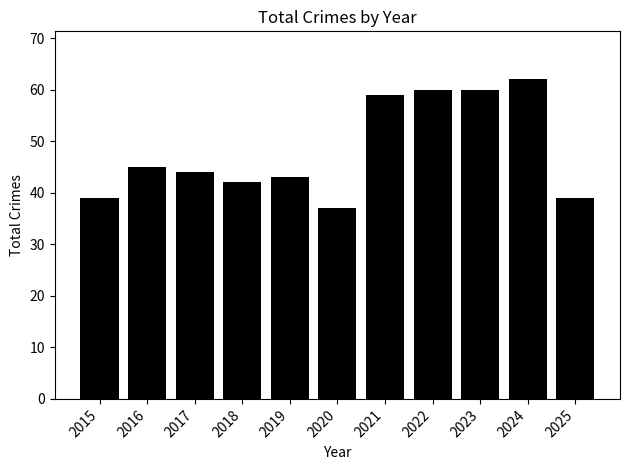

What is the value of the 8th bar from the left?

60